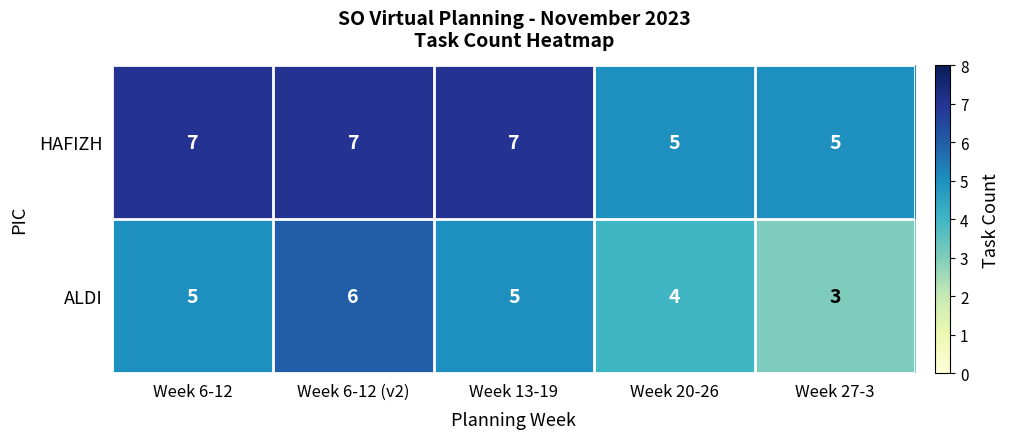

Rank the series by their maximum value, from highest to lowest.

HAFIZH, ALDI